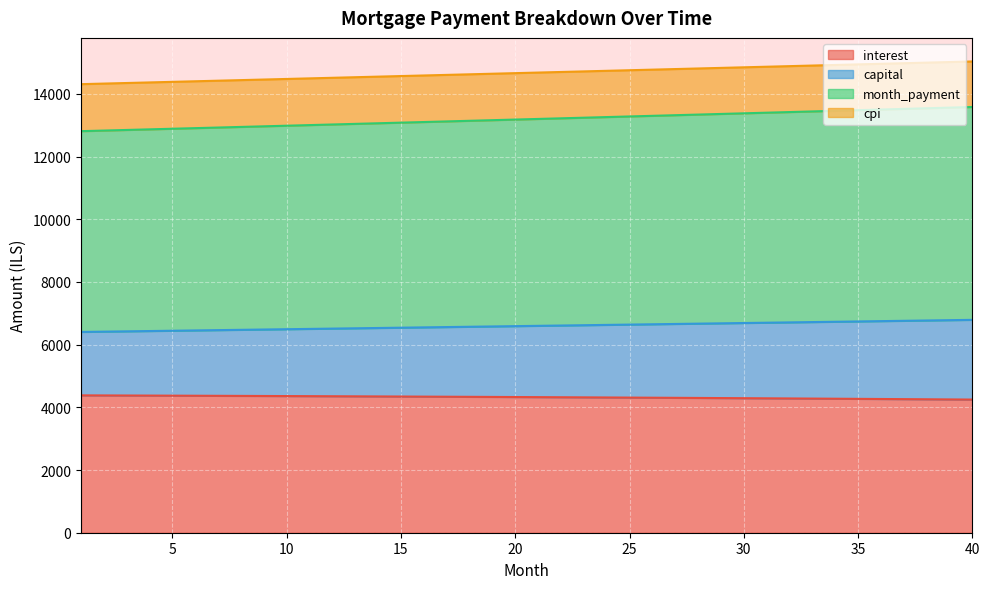

True or false: capital has a value of 6589.4 at 20.

True